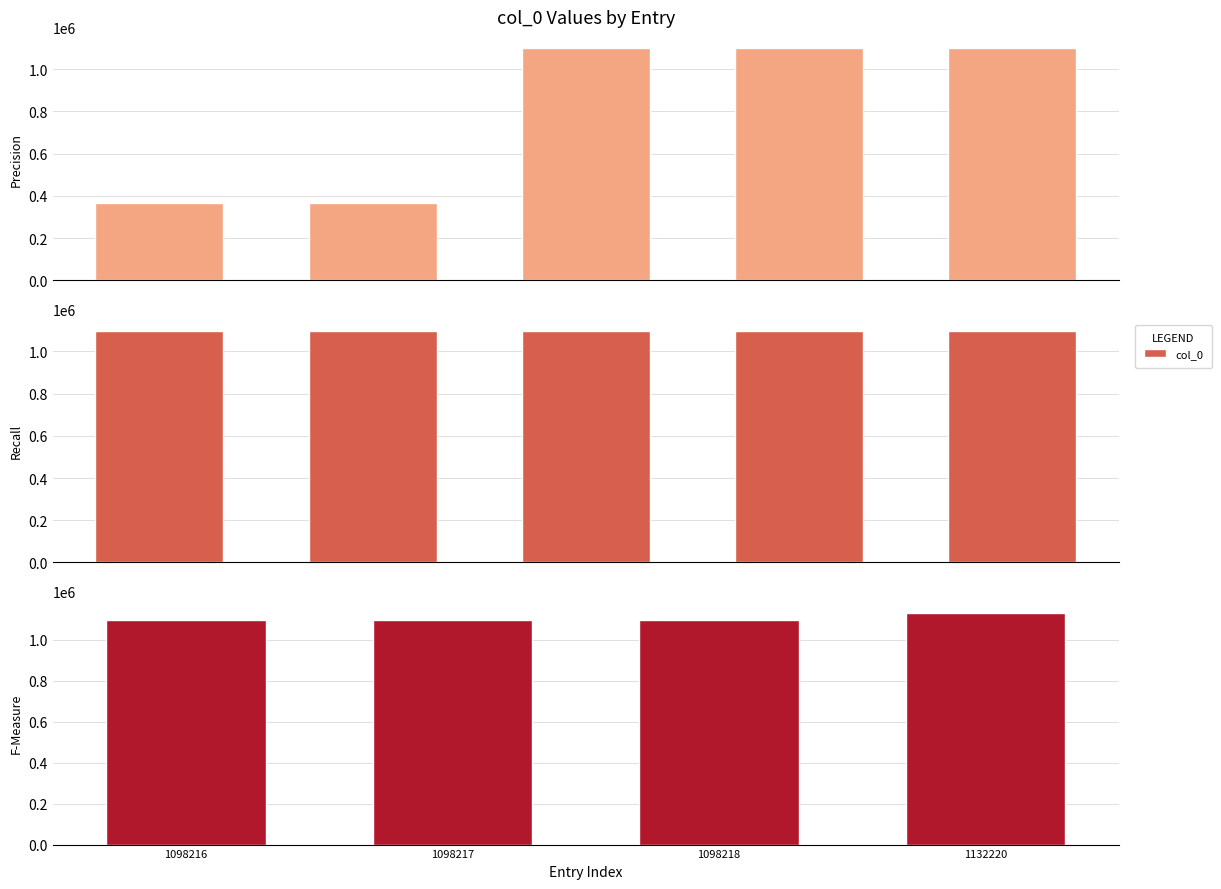

At which category does the chart reach its minimum across all series?

1098216